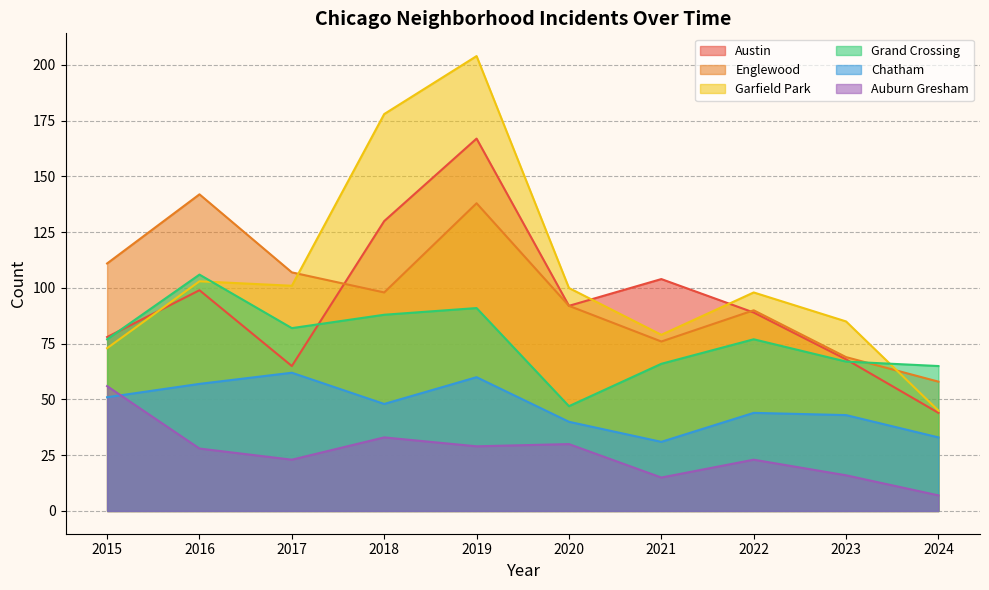

What is the value of the Auburn Gresham point at the 6th from the left?

30